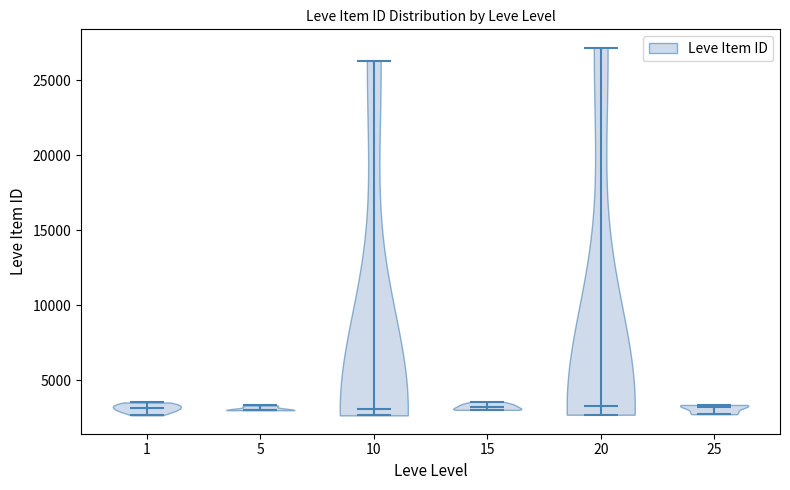

Where does the median line of the violin at x = 10 sit on the y-axis? The values are not printed on the chart, so give them approximately, as read against the axis.

3000